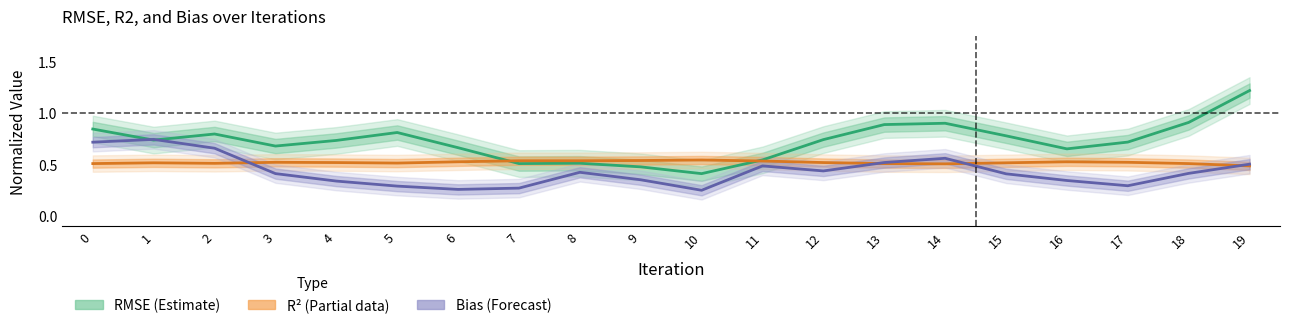

What is the difference between the second highest and second lowest values in the Bias (Forecast, normalized) series?

0.5